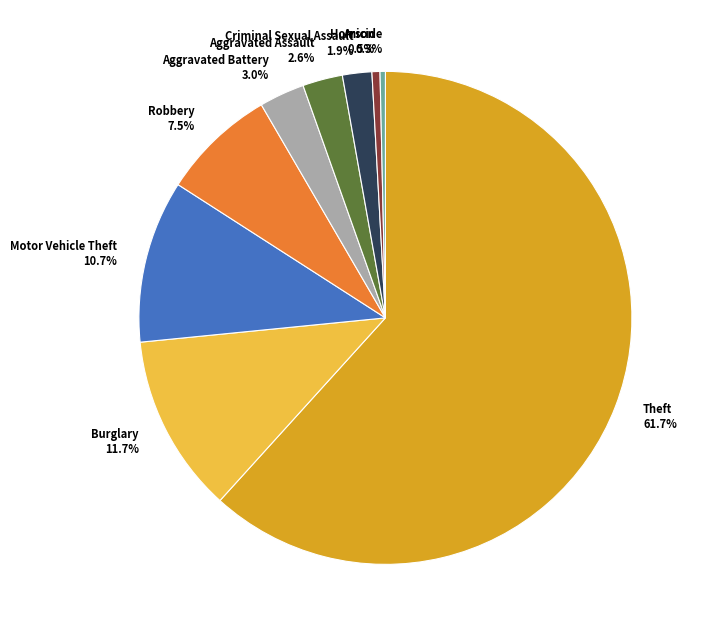

To the nearest percent, what is the difference between the Theft and Arson slice percentages?

61%